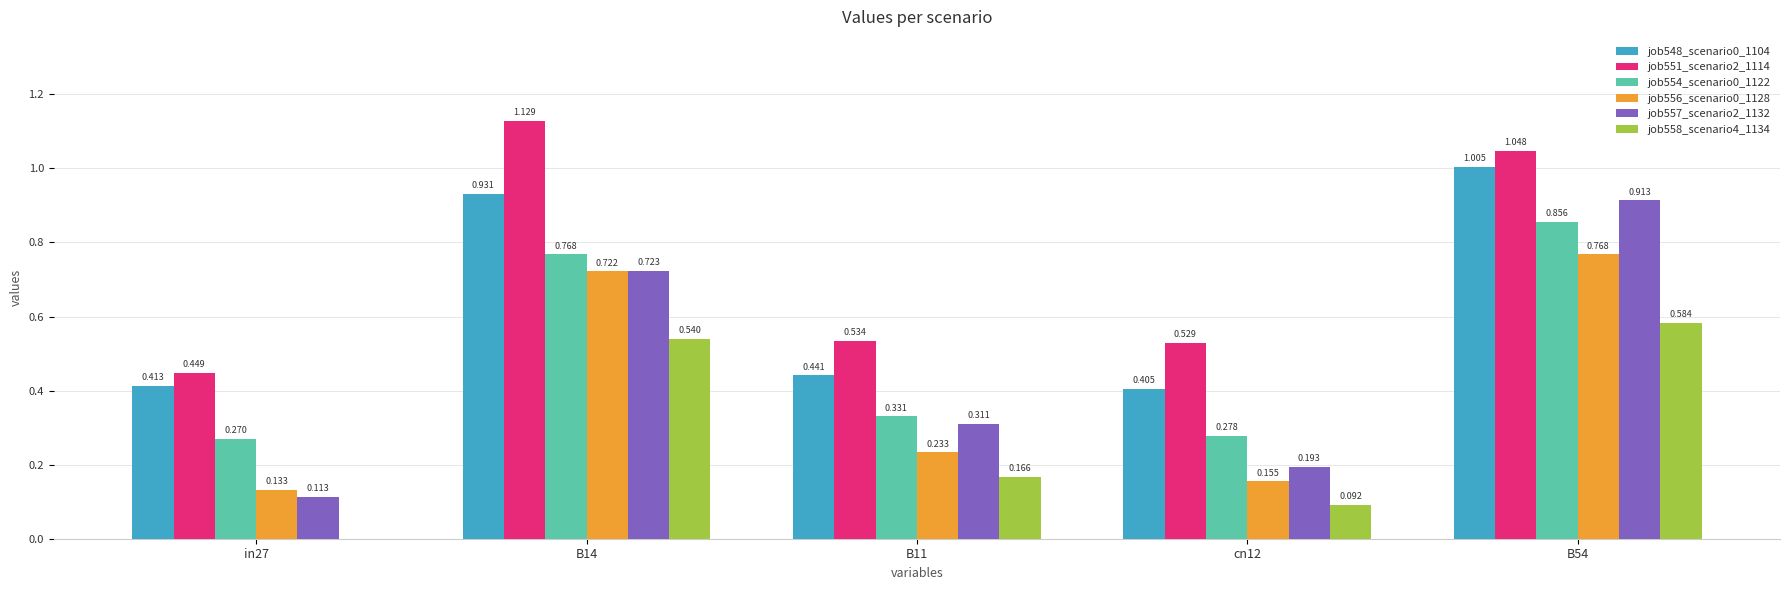

Is the value of job554_scenario0_1122 at in27 greater than the value of job556_scenario0_1128 at B54?

No